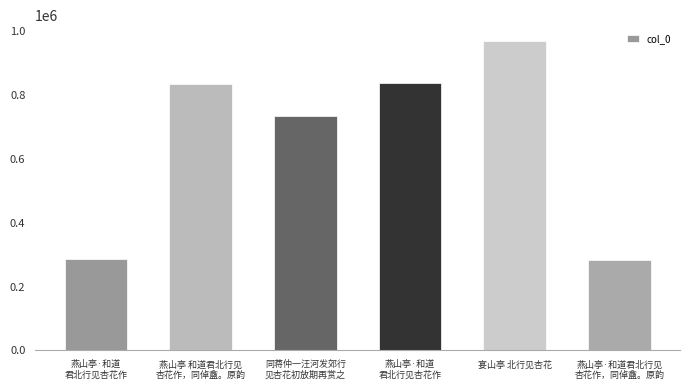

Rank the categories by value from highest to lowest.

宴山亭 北行见杏花, 燕山亭·和道
君北行见杏花作, 燕山亭 和道君北行见
杏花作，同倬盦。原韵, 同蒋仲一汪河发郊行
见杏花初放期再赏之, 燕山亭·和道
君北行见杏花作, 燕山亭·和道君北行见
杏花作，同倬盦。原韵